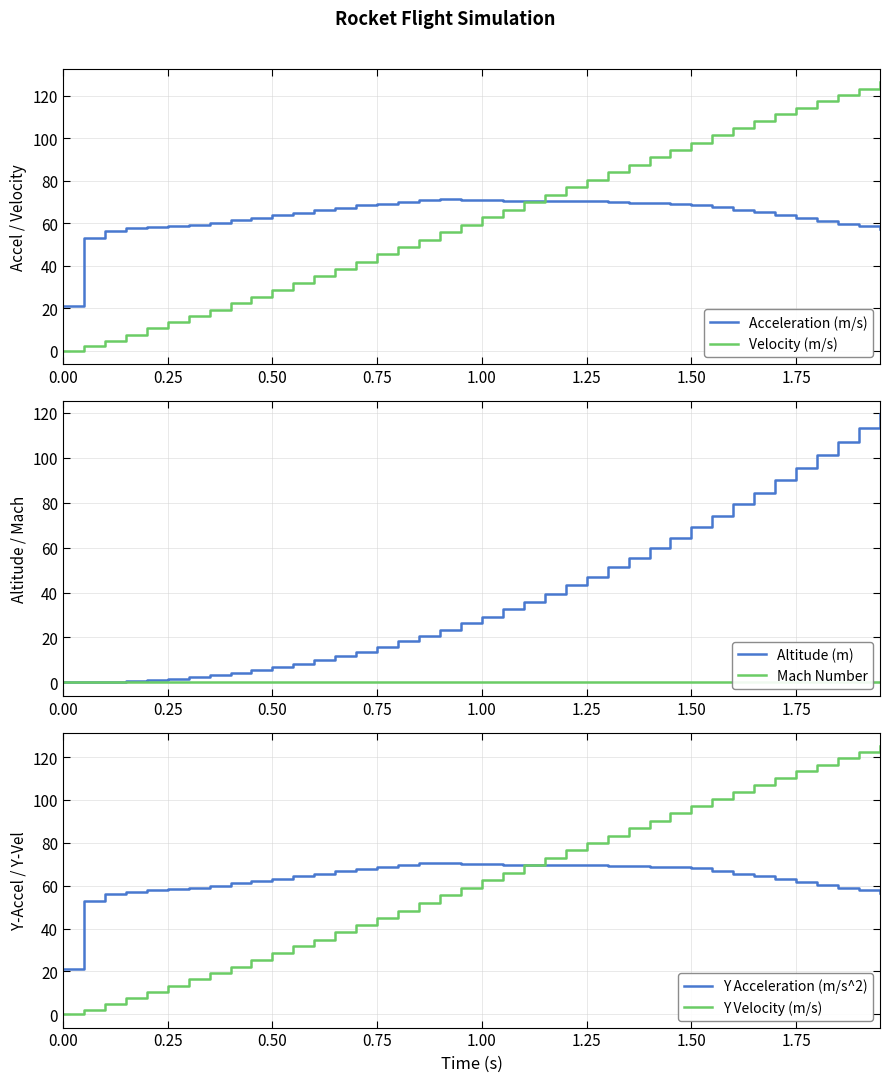

Does the chart have visible grid lines?

Yes